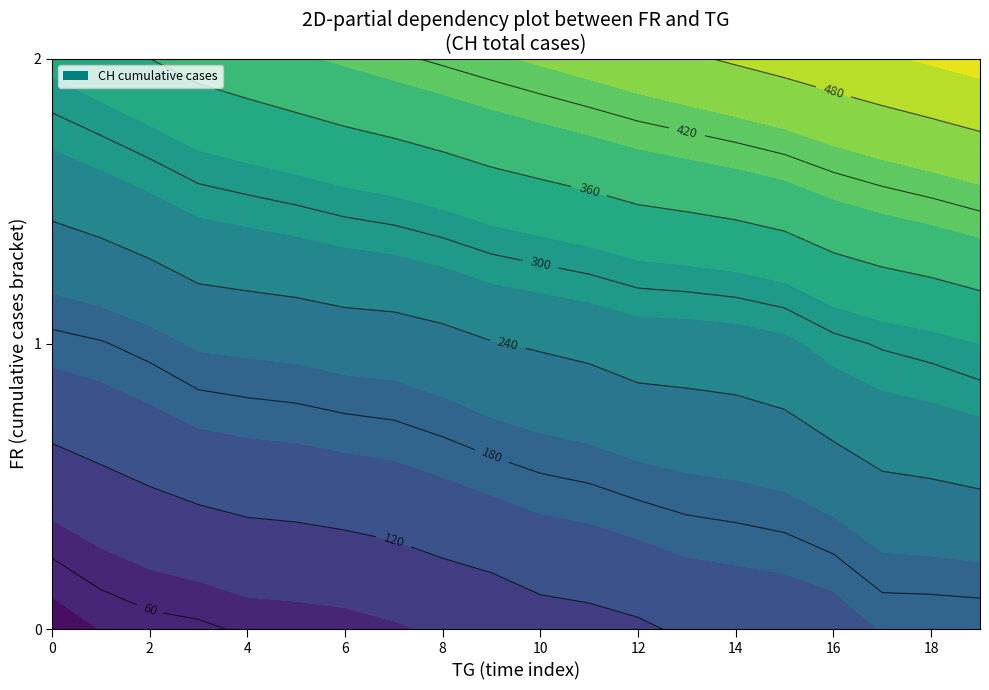

Reading left to right, list all the values displayed in this chart.

0: 23	41	51	55	64	66	69	76	85	91	103	107	114	126	130	133	140	162	162	163
1: 172	178	189	204	207	210	216	218	226	238	244	250	260	261	264	272	292	303	310	320
2: 330	340	350	360	370	380	390	400	410	420	430	440	450	460	470	480	490	500	510	520